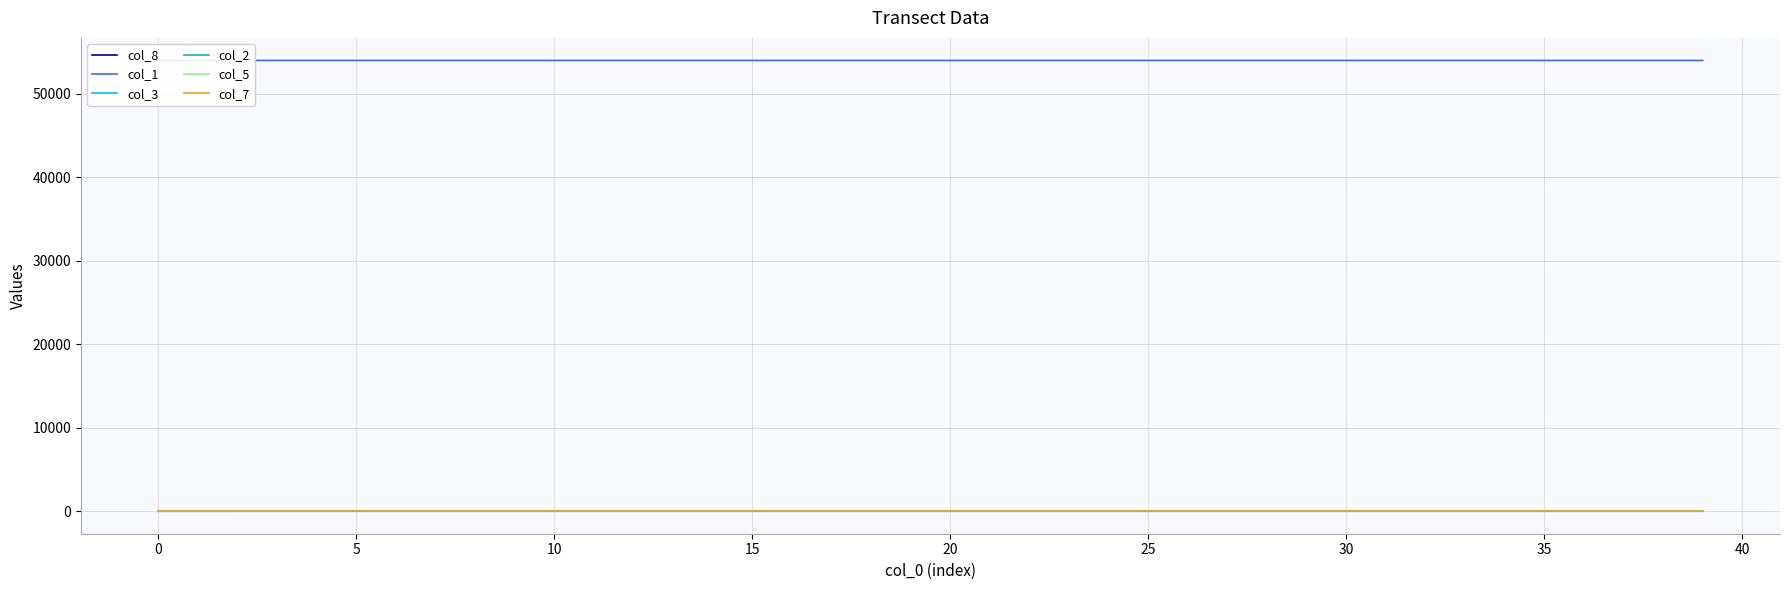

List the series in order of their peak value, lowest first.

col_7, col_2, col_5, col_3, col_8, col_1